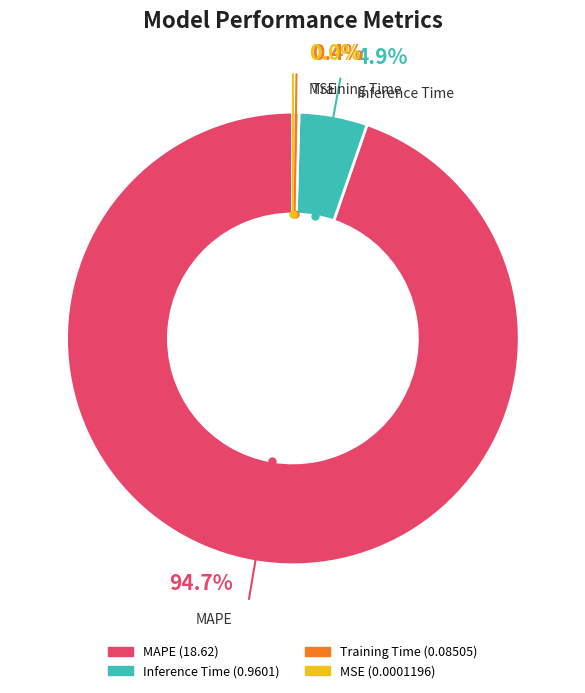

Combined, what portion of the pie is Training Time and MSE?

0.4%